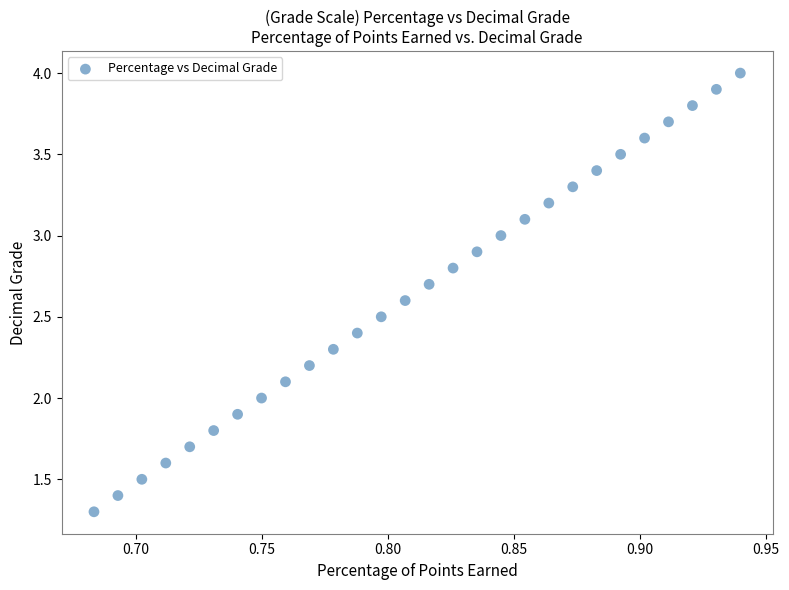

What is the range of Y values (max minus min)?

2.7